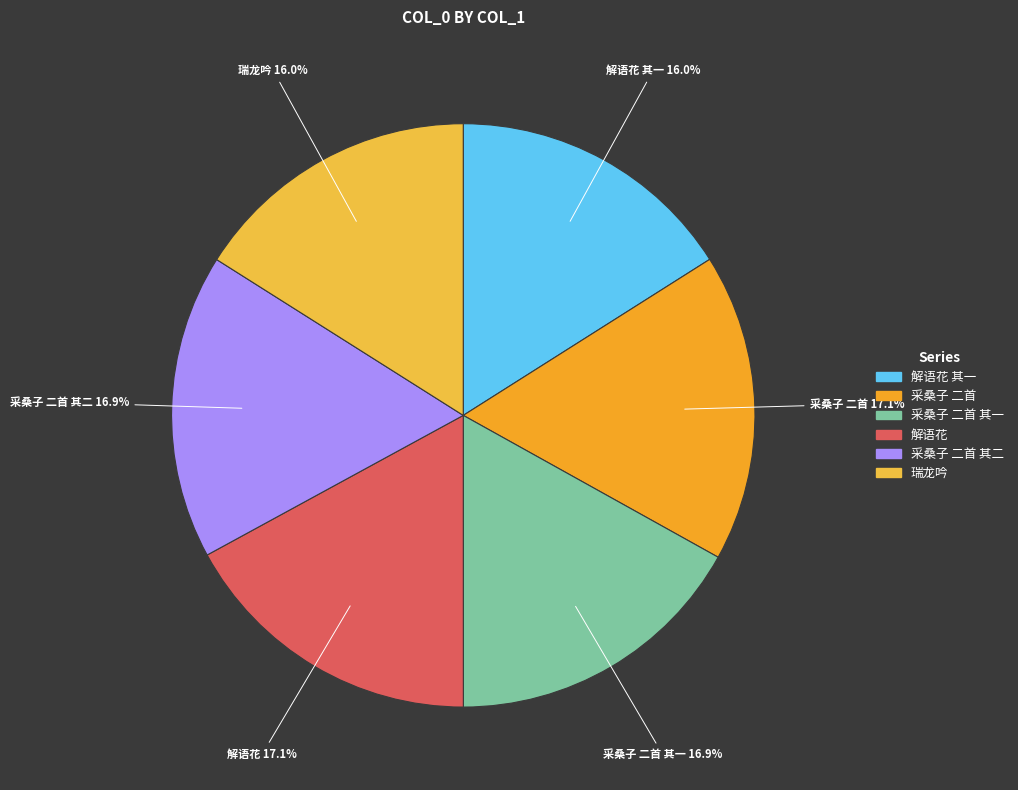

Which slice is the smallest?

解语花 其一 送李云田往吴门迎侍儿扫镜暂还白下，和龚少君韵